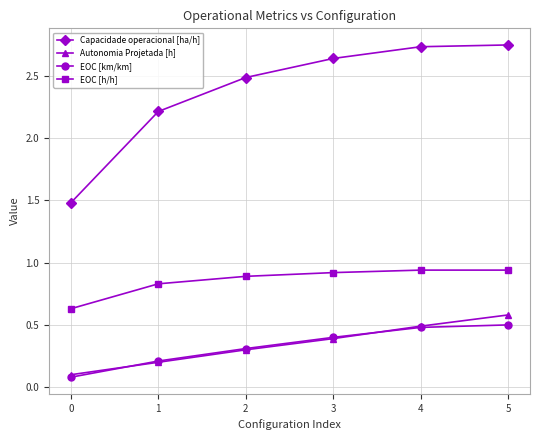

What is the sum of all EOC [km/km] values?

2.0